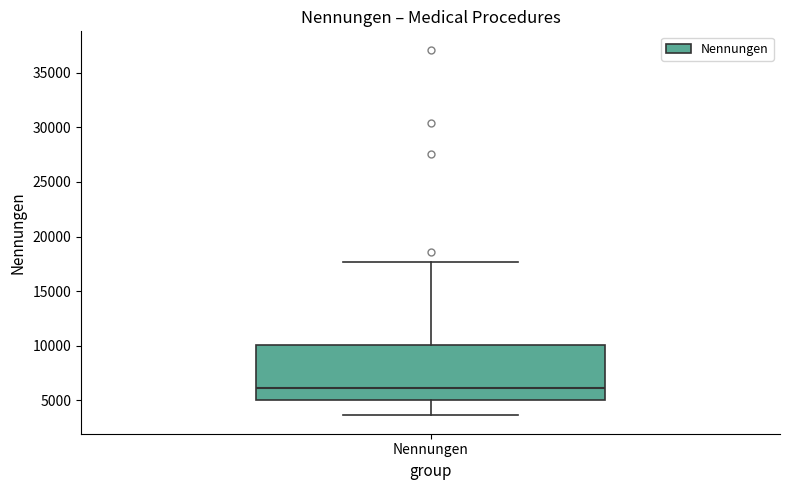

Where is the lower edge of the box for Nennungen on the y-axis? The values are not printed on the chart, so give them approximately, as read against the axis.

5000